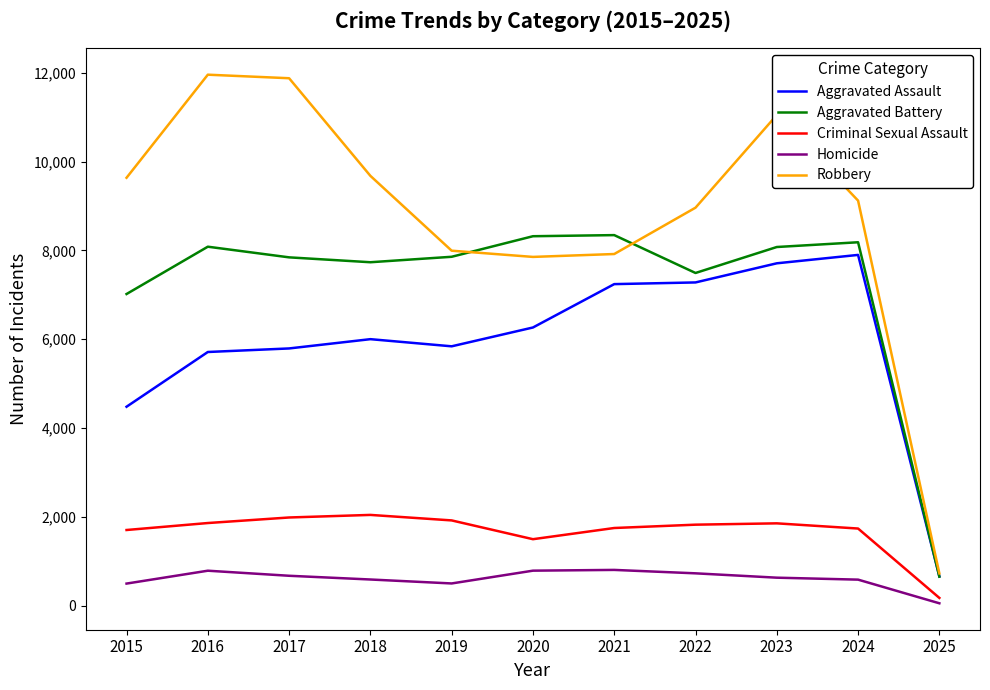

Which series has the largest total across all categories?

Robbery